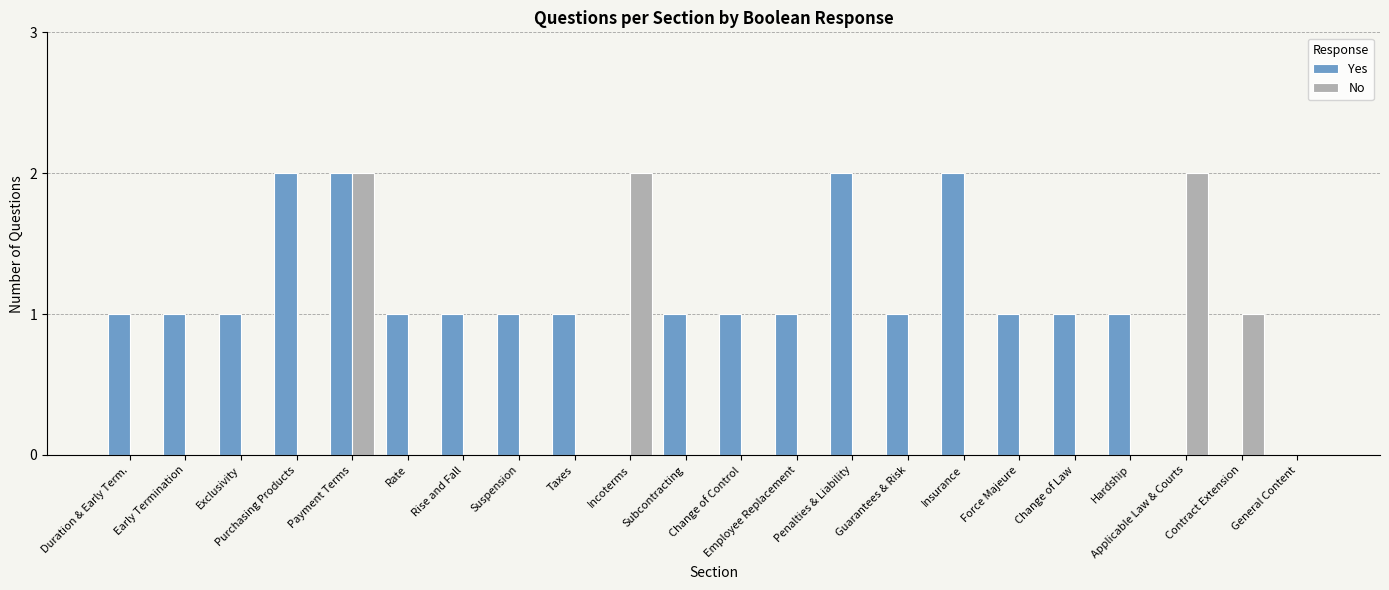

Between Purchasing Products and Change of Law, which series saw the biggest shift?

Yes